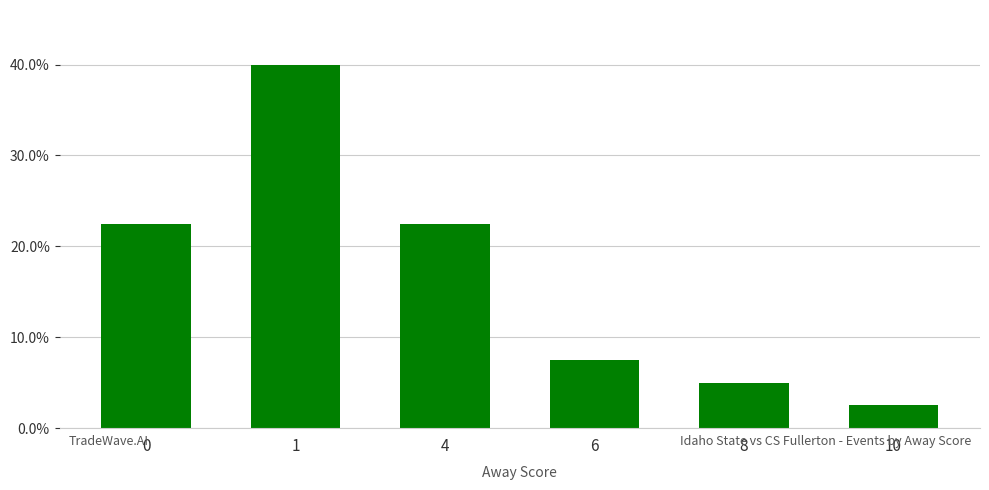

Reading right to left, what are all the values shown in this chart?

10=2.5	8=5.0	6=7.5	4=22.5	1=40.0	0=22.5